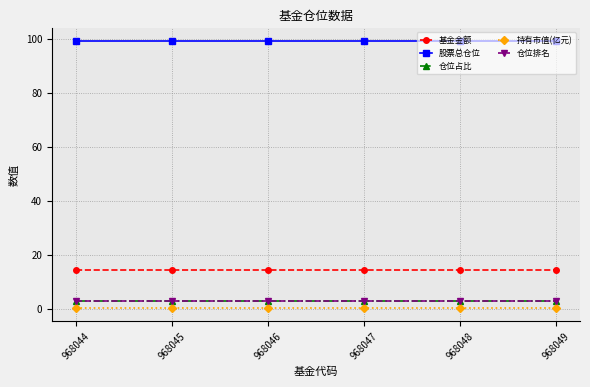

Does the chart display data point markers on the line(s)?

Yes